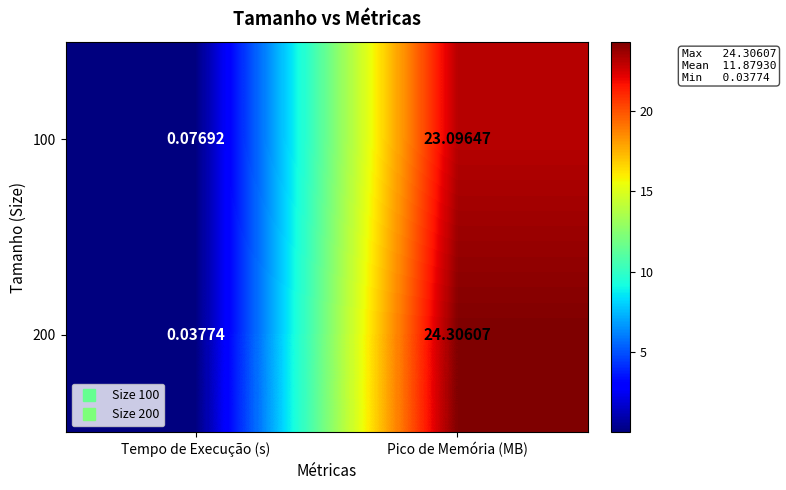

Rank the categories by 200 value from lowest to highest.

Tempo de Execução (s), Pico de Memória (MB)